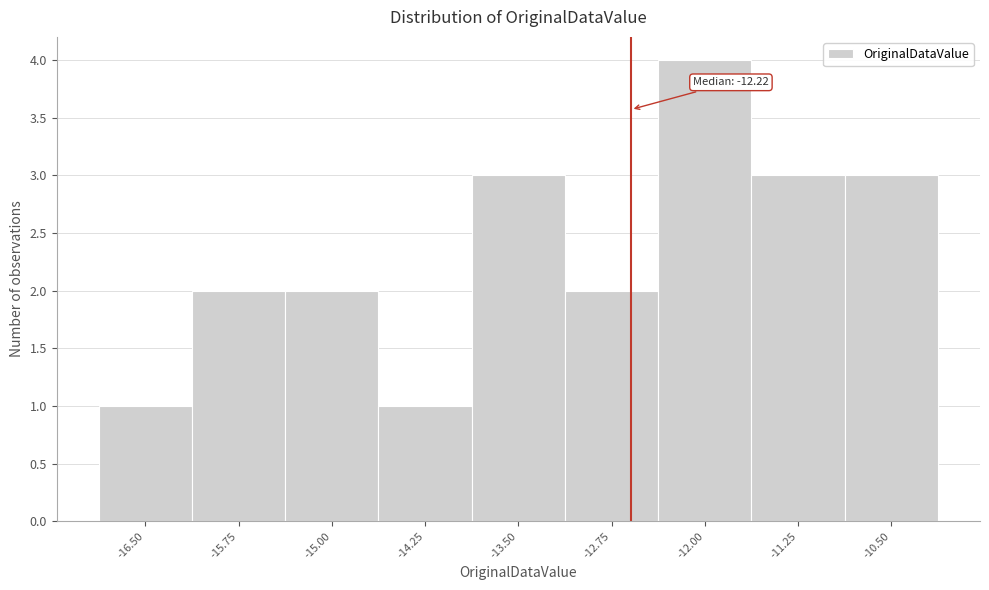

Reading left to right, extract all data points from this chart.

1	2	2	1	3	2	4	3	3